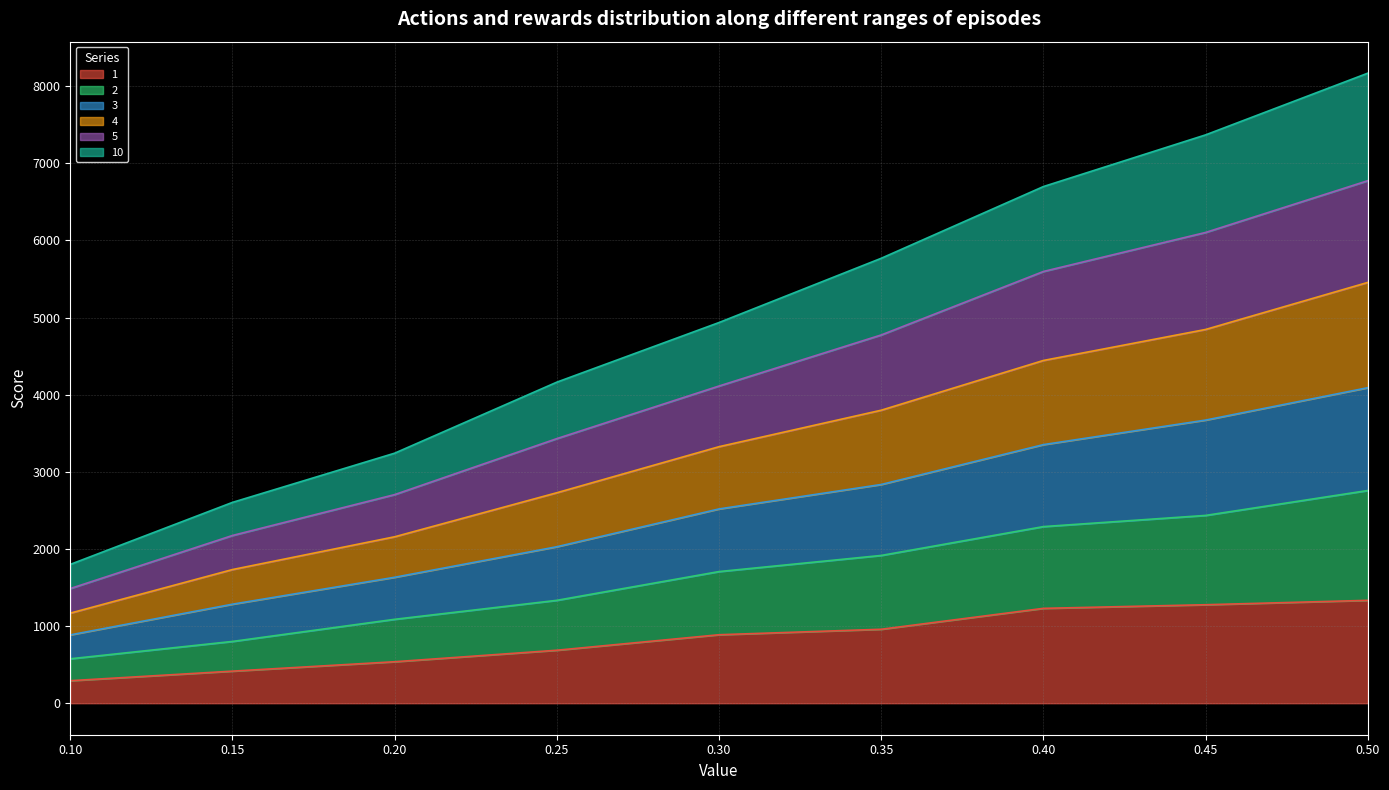

The 5 series shows 2122 at 0.5. True or false?

False